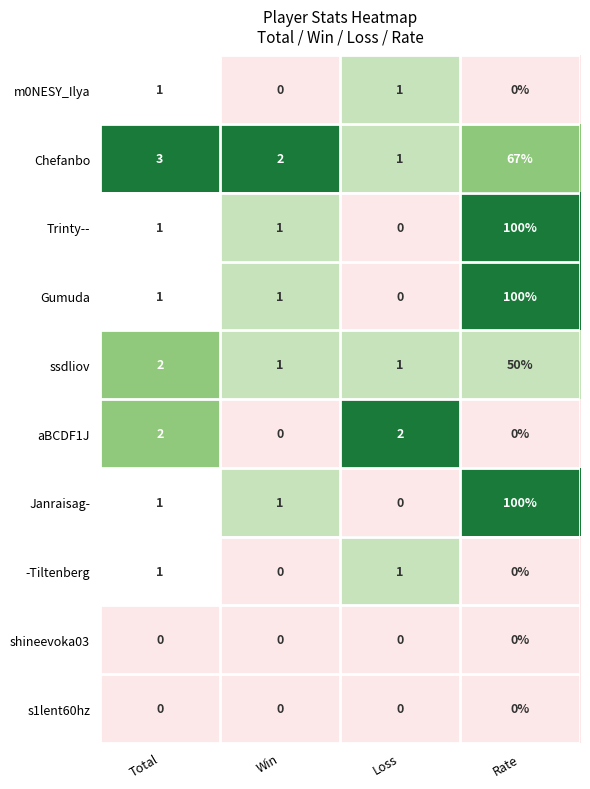

Is the value of ssdliov at Loss greater than the value of shineevoka03 at Total?

Yes